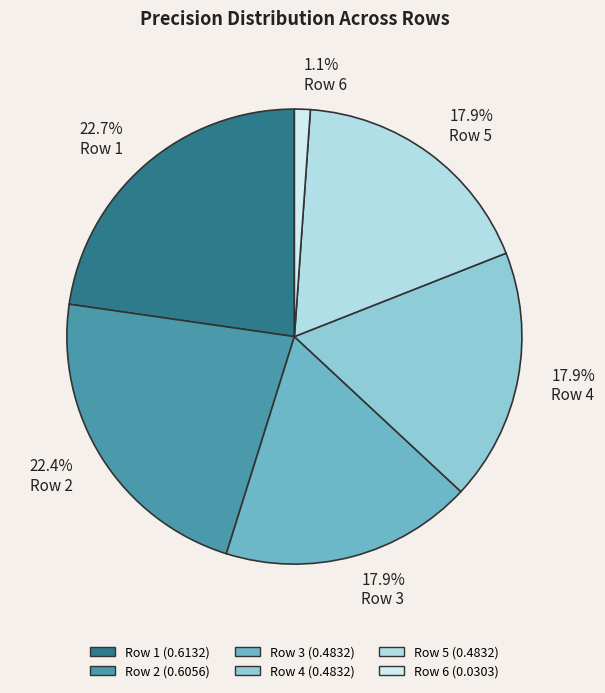

How many slices are in this pie chart?

6